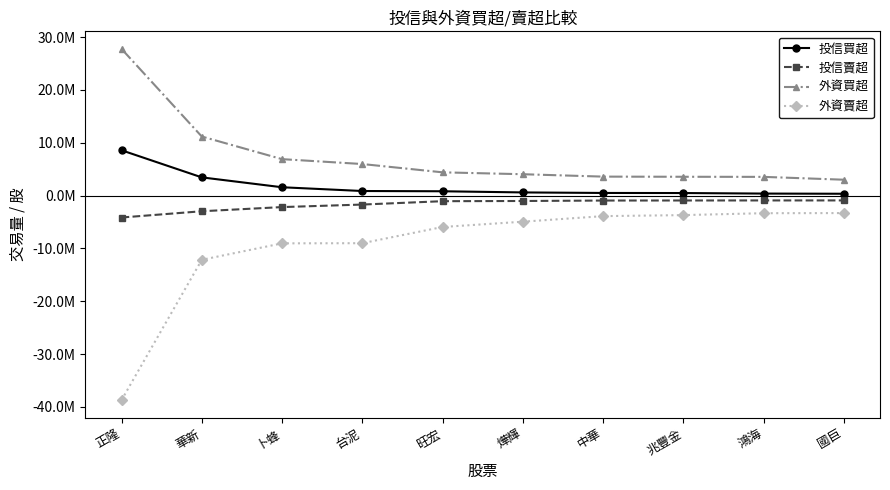

What is the label of the 3rd point from the right?

兆豐金